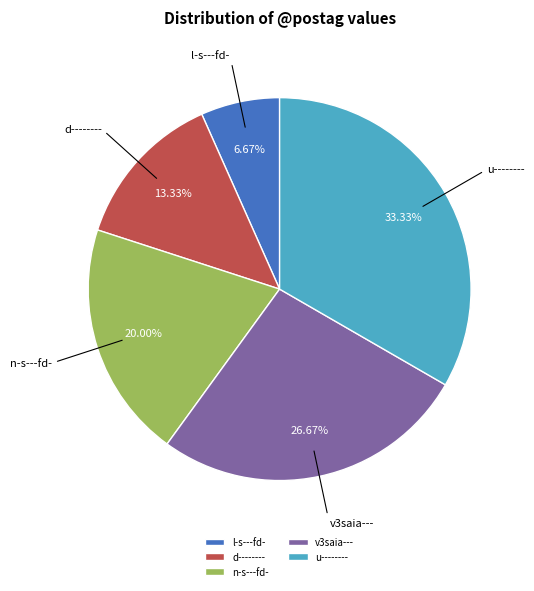

How much of the chart is everything except n-s---fd-?

80.0%